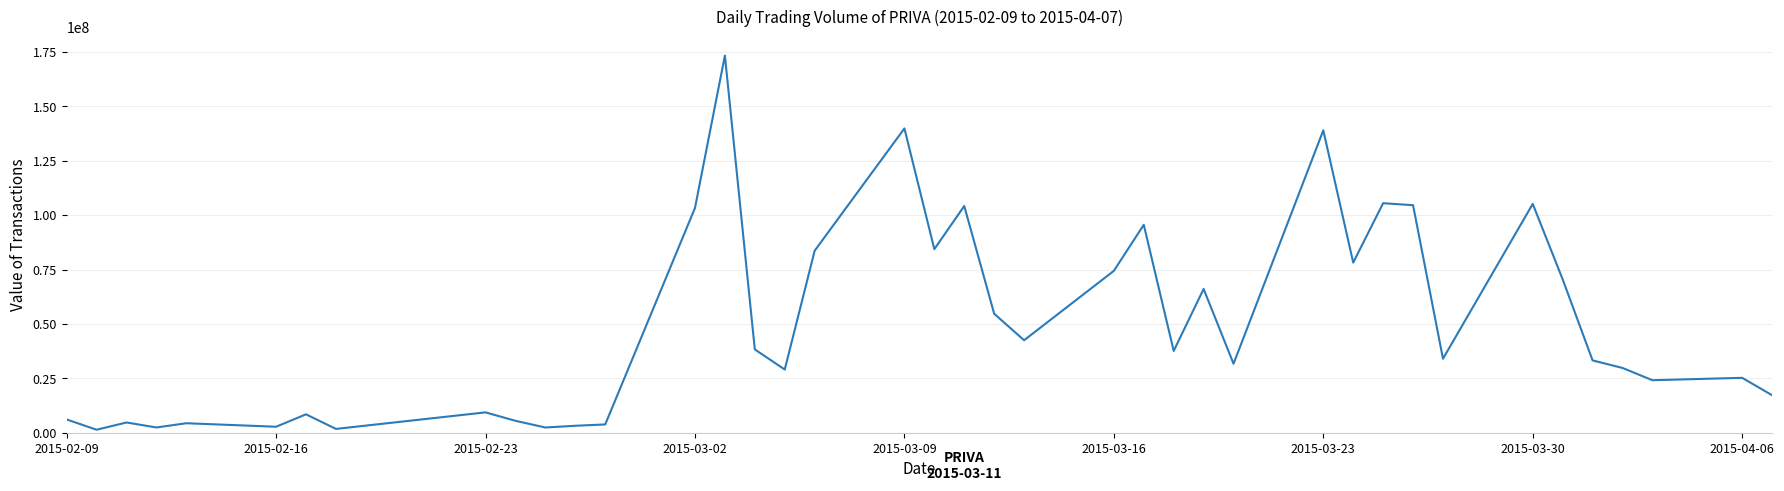

What is the maximum value shown in the chart?

173374300